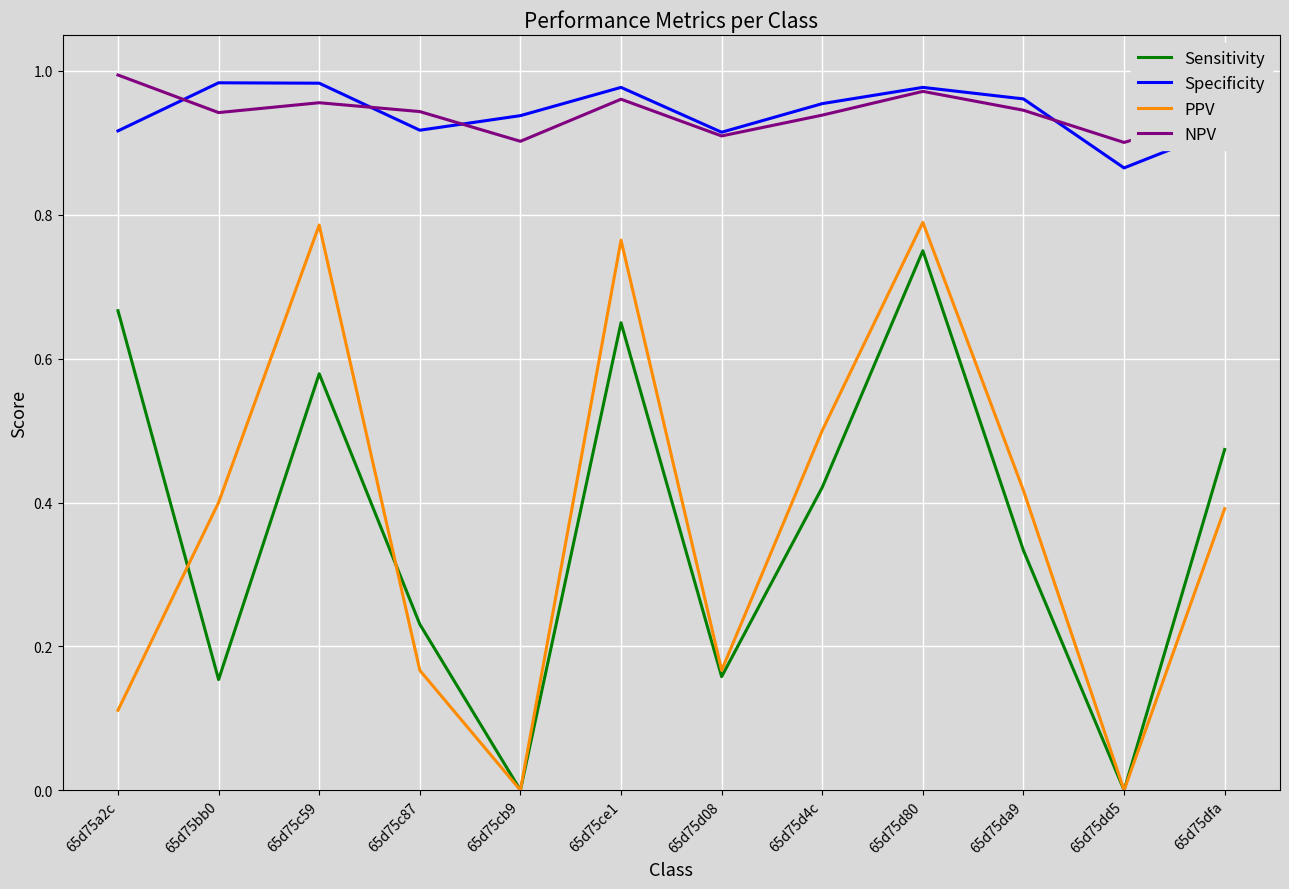

What is the sum of all PPV values?

4.5